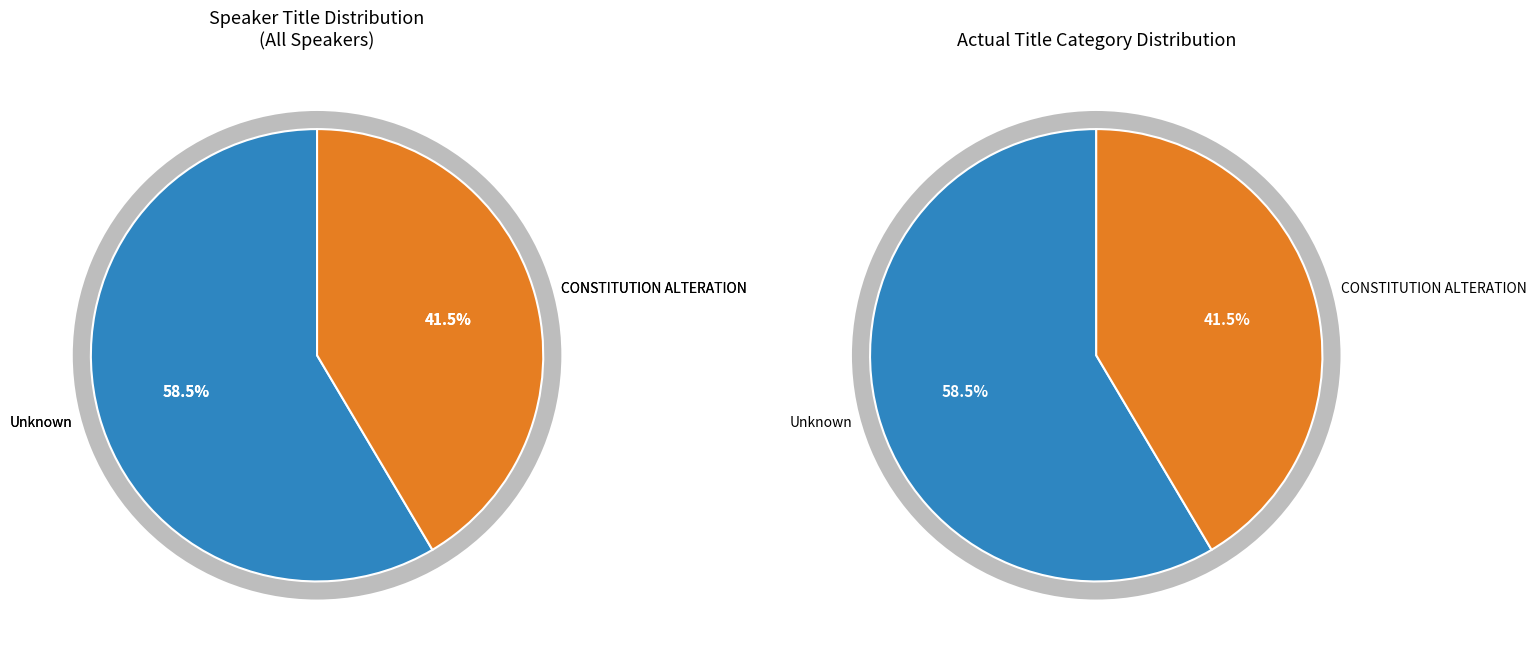

Is there a majority slice in this chart?

Yes